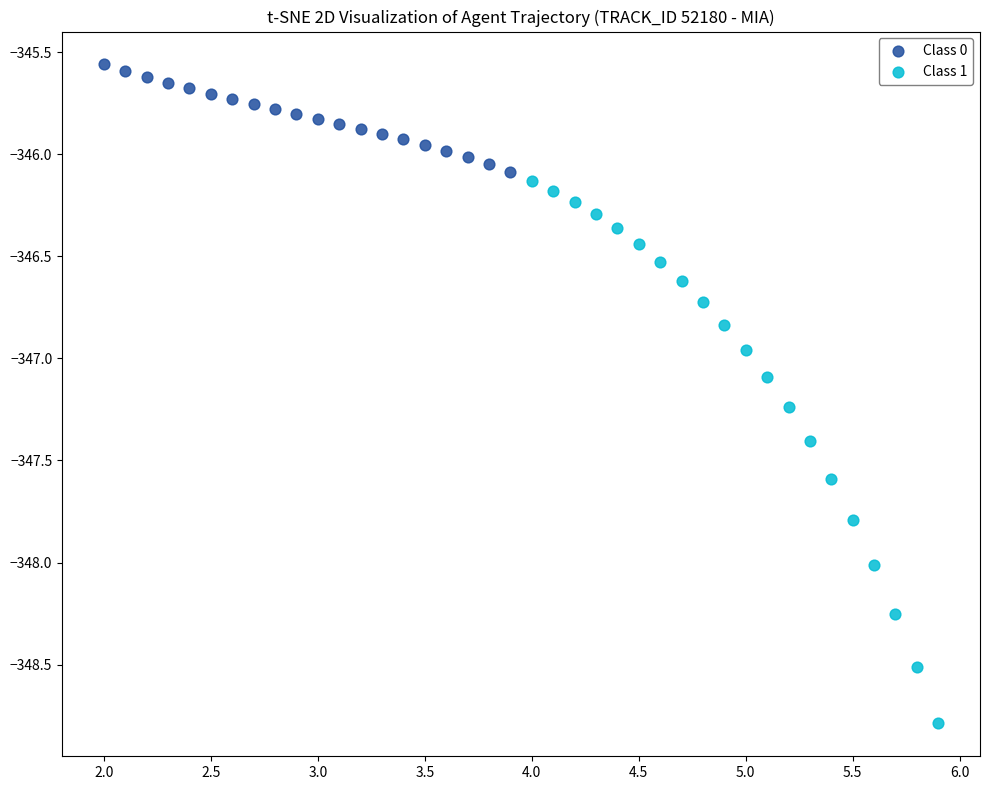

Which series contains the highest Y value?

Class 0